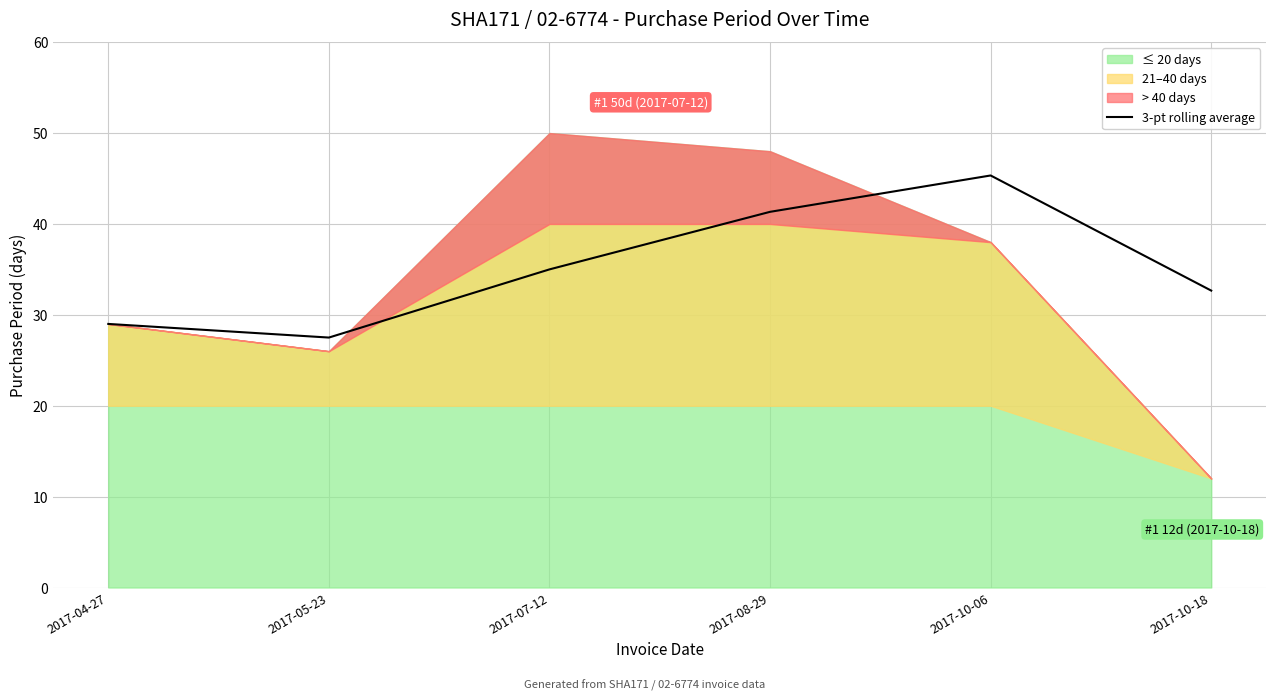

Reading left to right, what are all the values shown in this chart?

29.0	27.5	35.0	41.3	45.3	32.7